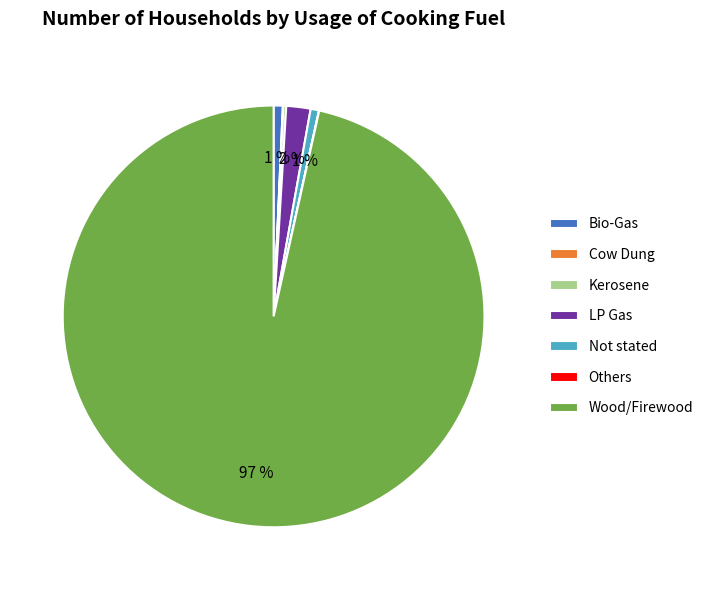

Is it true that LP Gas is 2% of the pie?

True